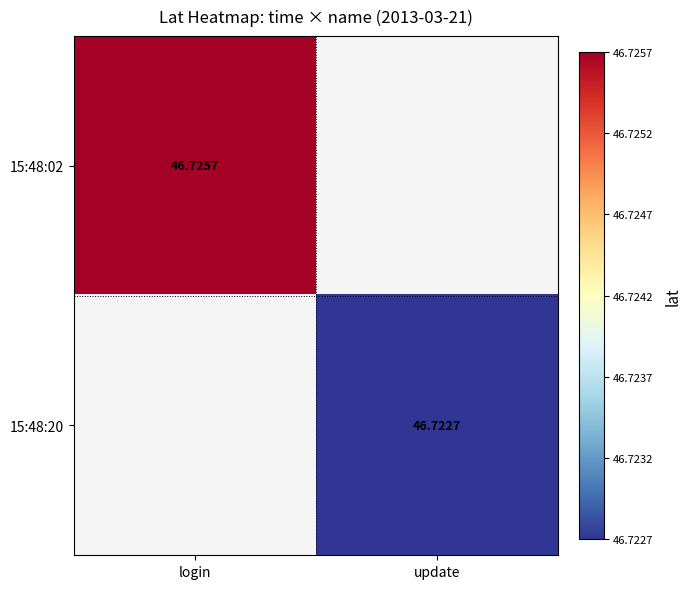

How many values in the 15:48:20 series exceed 46?

1